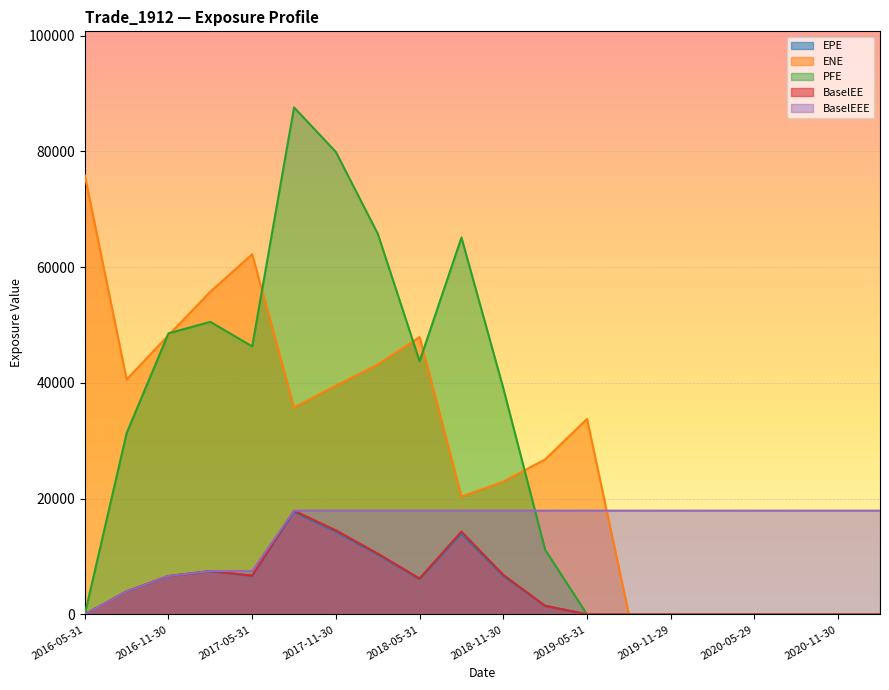

Between 2019-08-30 and 2019-11-29, which series saw the biggest shift?

EPE